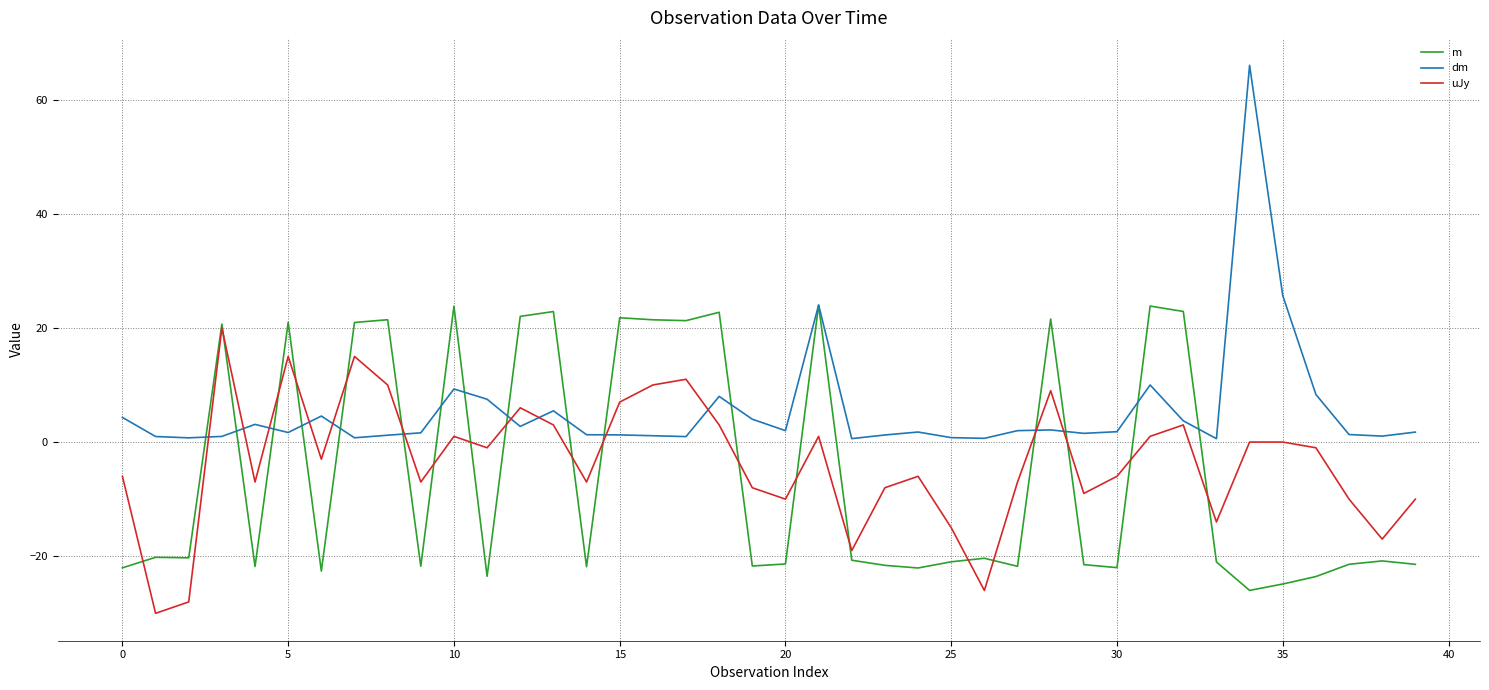

What is the minimum value shown in the chart?

-30.0